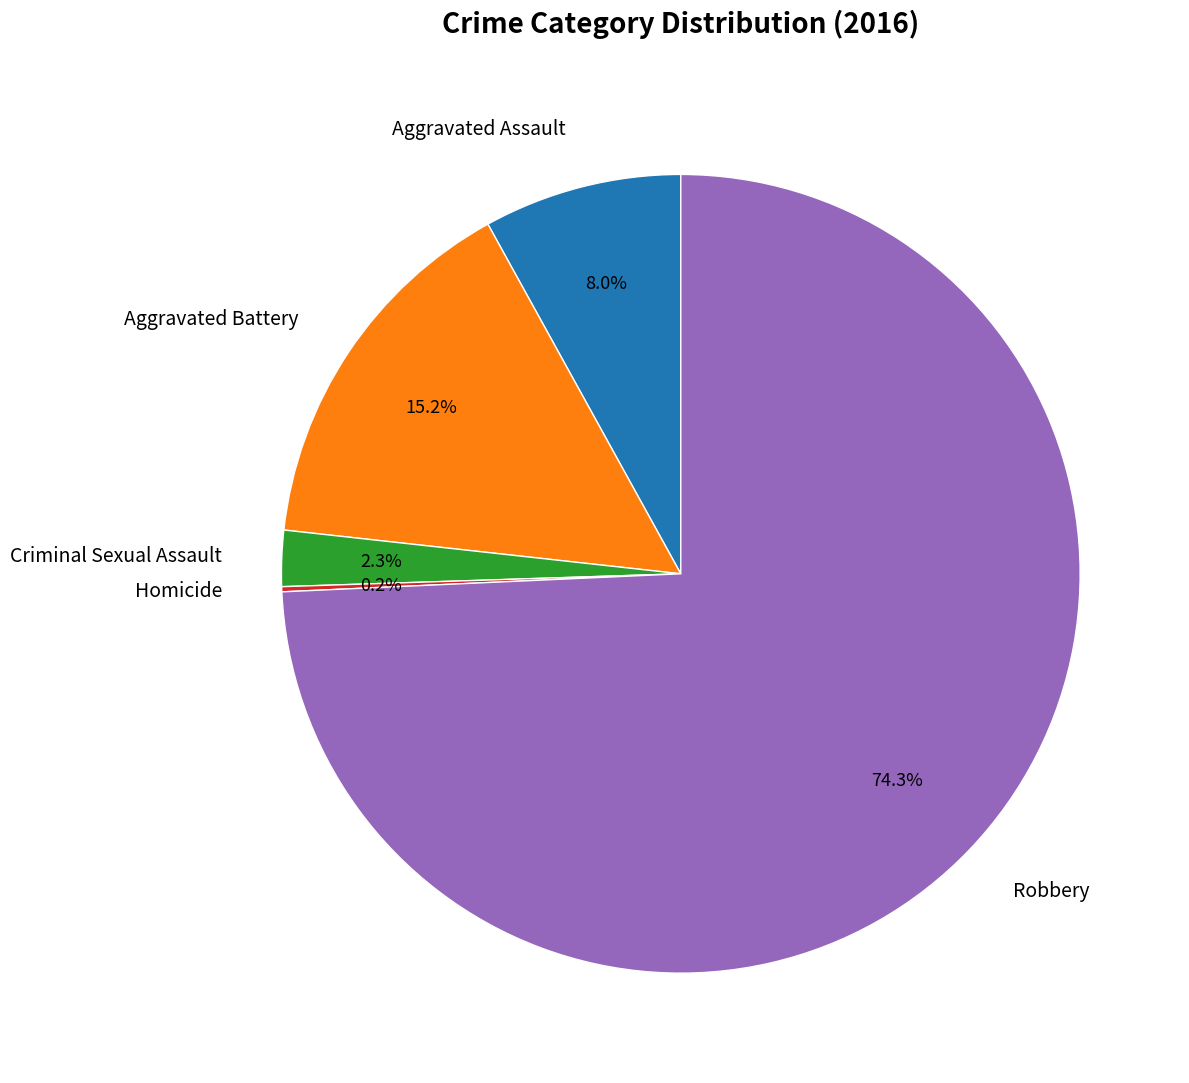

Does any single category account for the majority?

Yes